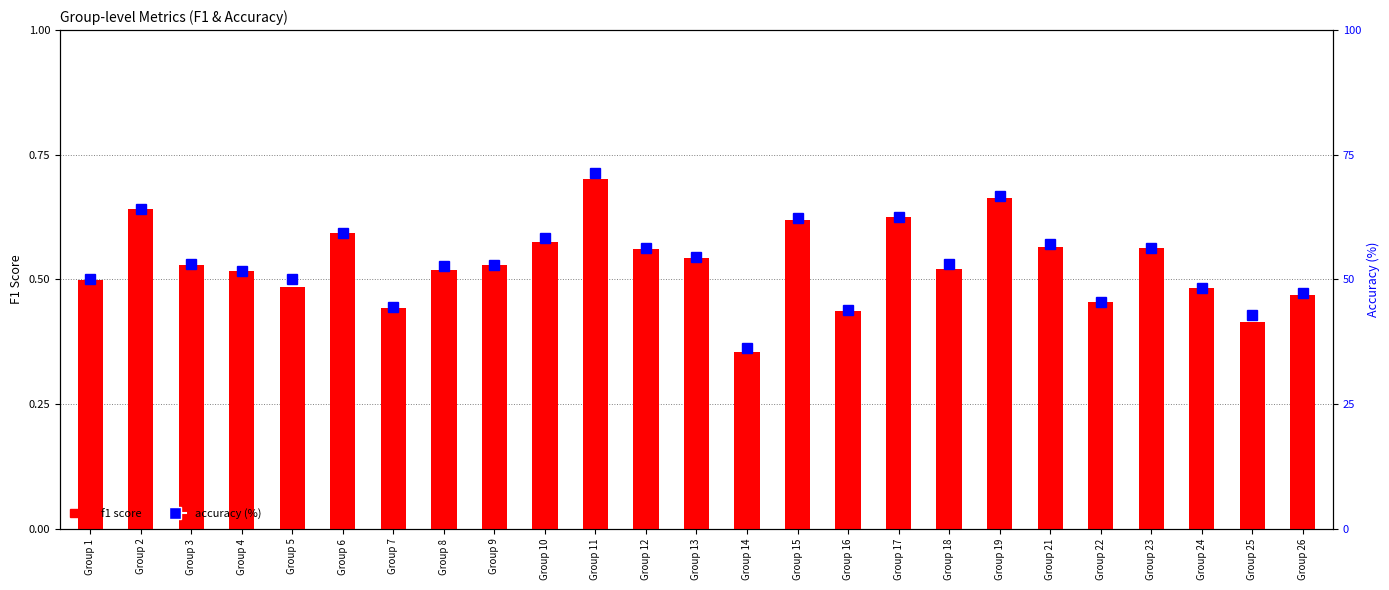

Which series has the widest spread of values?

accuracy (%)